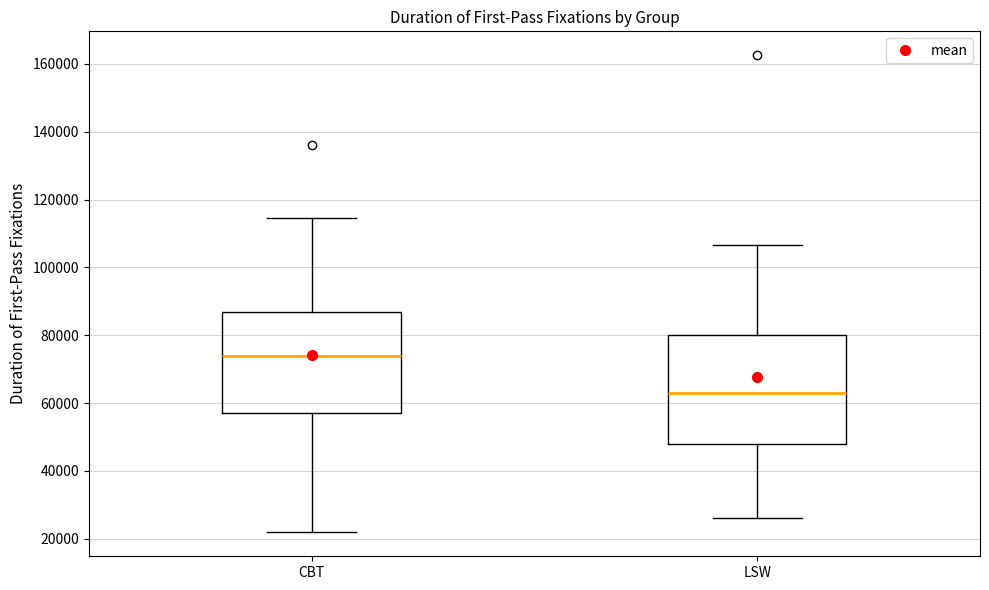

Reading left to right, read every box against the y-axis: the position of its median line, the range the box covers, and the ends of its whiskers. The values are not printed on the chart, so give them approximately, as read against the axis.

CBT: median 74000, box 58000 to 86000, whiskers 22000 to 114000
LSW: median 64000, box 48000 to 80000, whiskers 26000 to 106000